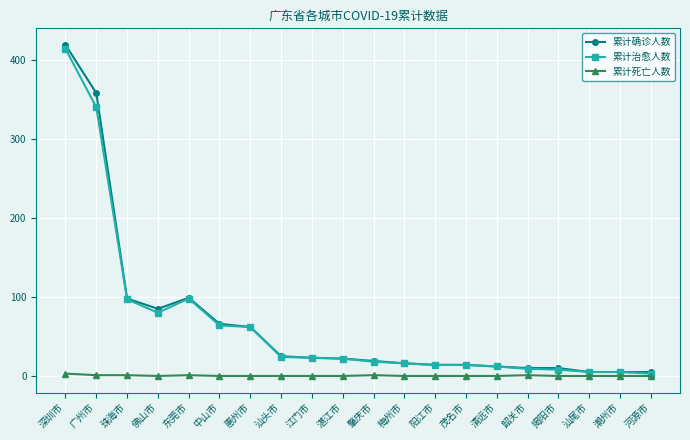

What is the greatest value displayed?

419